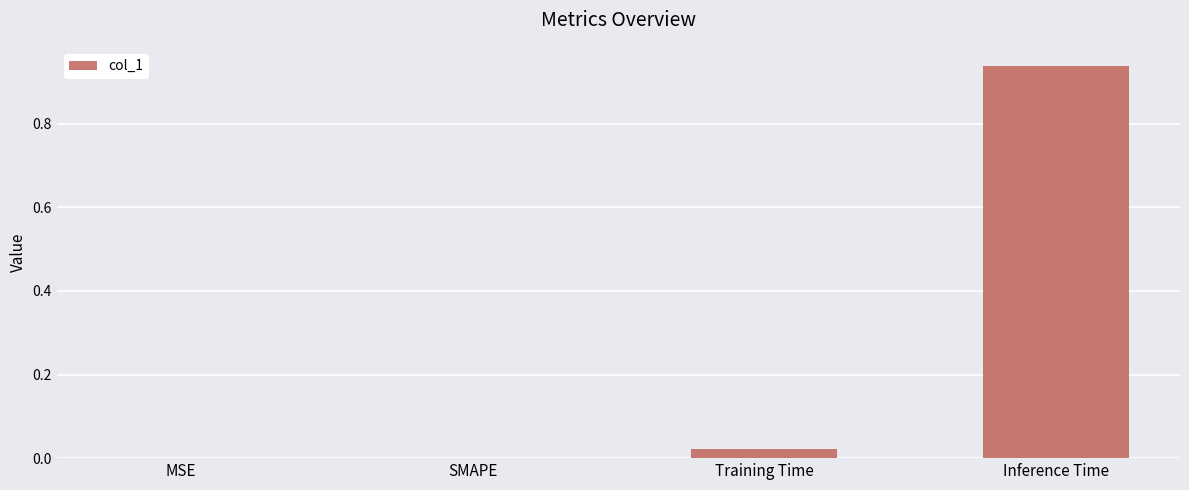

What is the sum of all values?

1.0